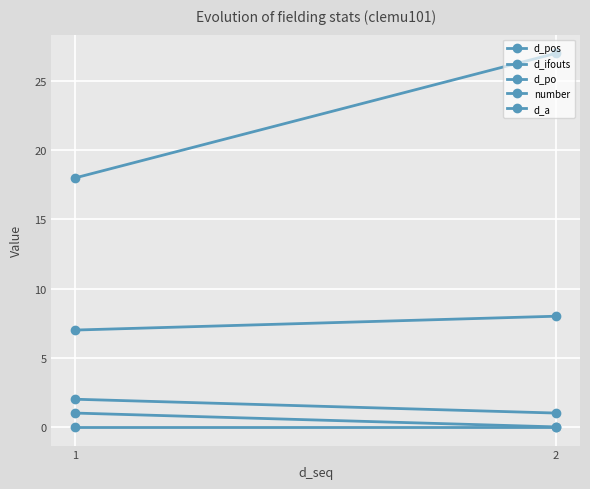

At which label is d_po closest to 0?

2